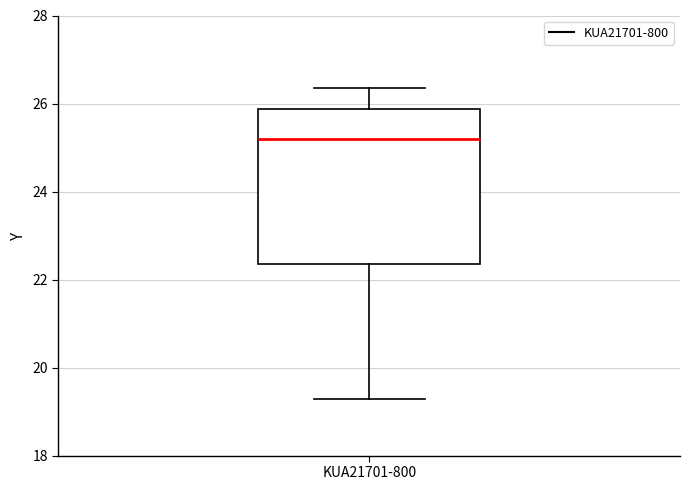

Where is the upper edge of the box for KUA21701-800 on the y-axis? The values are not printed on the chart, so give them approximately, as read against the axis.

25.8